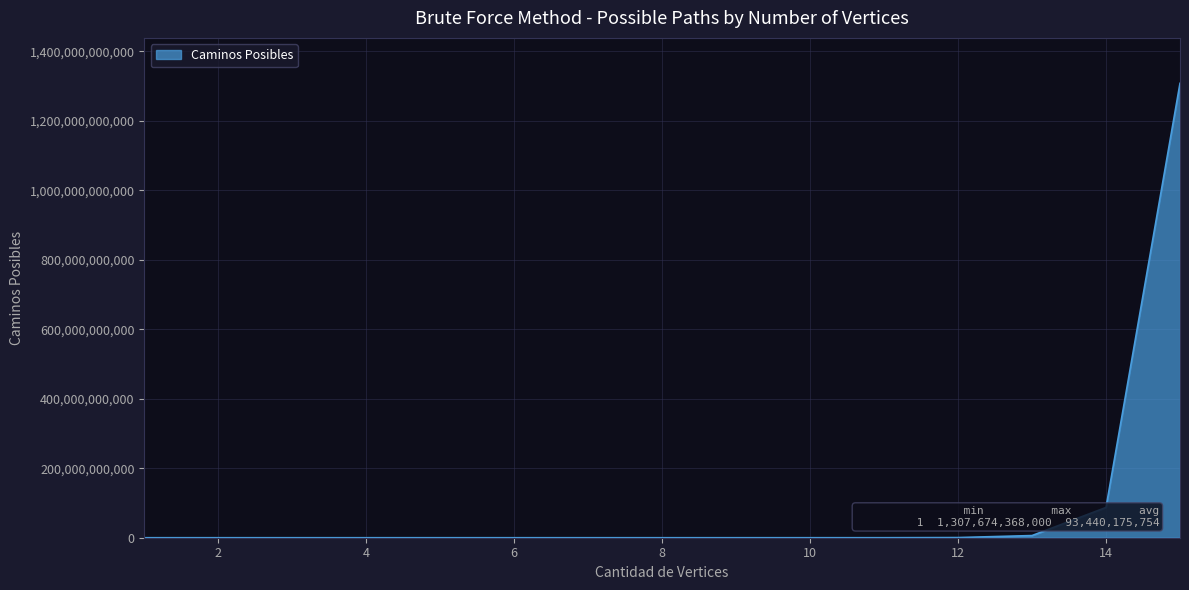

What is the greatest value displayed?

1307674368000